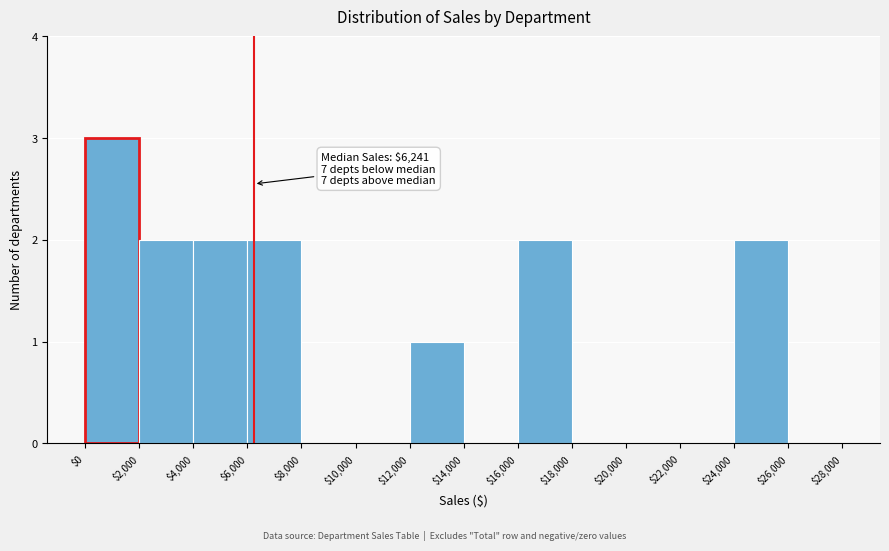

Over which range of the x-axis is the bar tallest?

$0 to $2,000